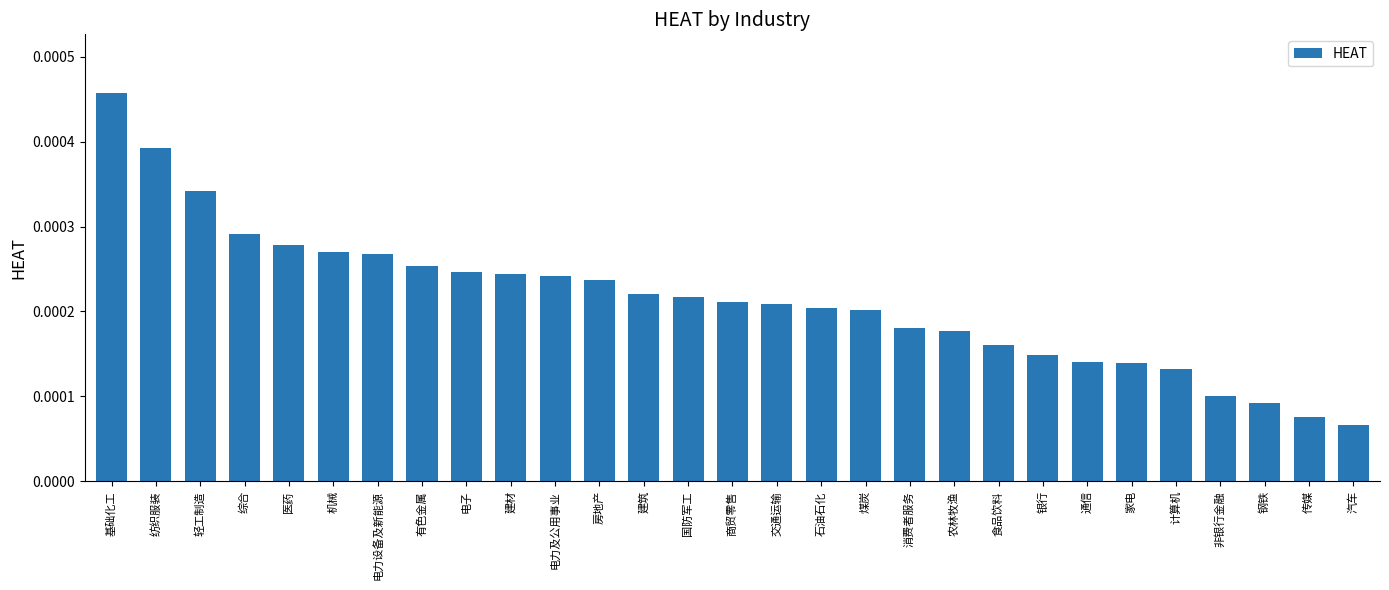

Which label corresponds to the largest value in the chart?

基础化工